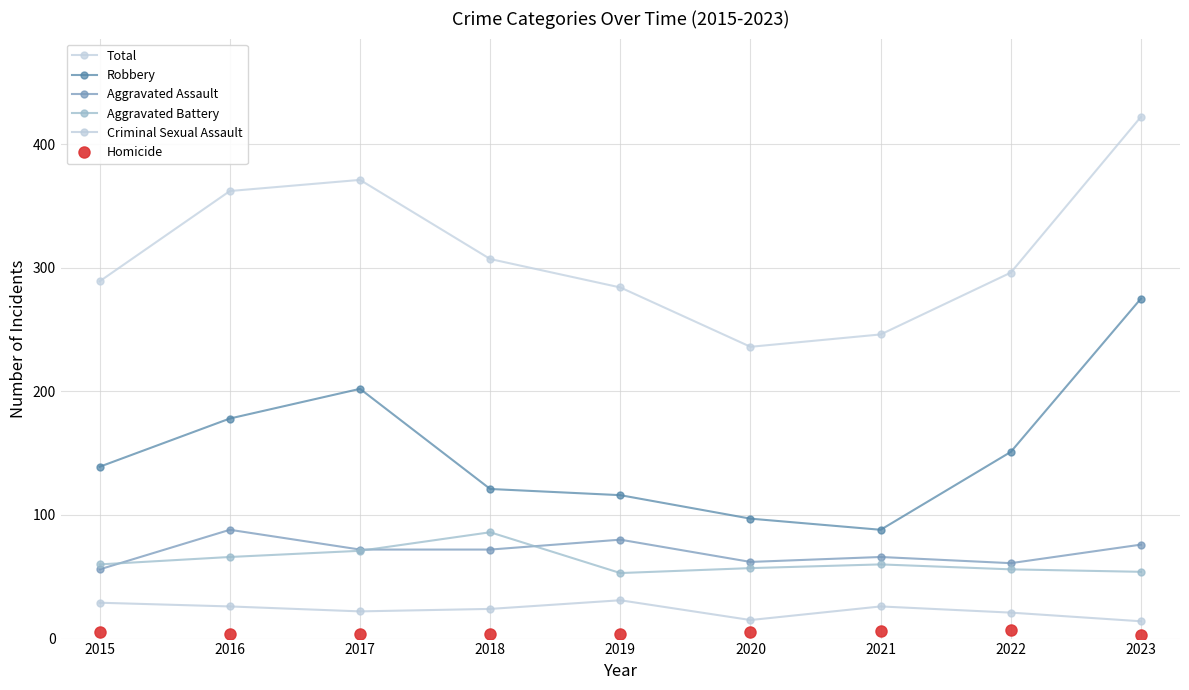

Reading left to right, transcribe all the data shown in this chart.

Total: 2015=289	2016=362	2017=371	2018=307	2019=284	2020=236	2021=246	2022=296	2023=422
Robbery: 2015=139	2016=178	2017=202	2018=121	2019=116	2020=97	2021=88	2022=151	2023=275
Aggravated Assault: 2015=56	2016=88	2017=72	2018=72	2019=80	2020=62	2021=66	2022=61	2023=76
Aggravated Battery: 2015=60	2016=66	2017=71	2018=86	2019=53	2020=57	2021=60	2022=56	2023=54
Criminal Sexual Assault: 2015=29	2016=26	2017=22	2018=24	2019=31	2020=15	2021=26	2022=21	2023=14
Homicide: 2015=5	2016=4	2017=4	2018=4	2019=4	2020=5	2021=6	2022=7	2023=3